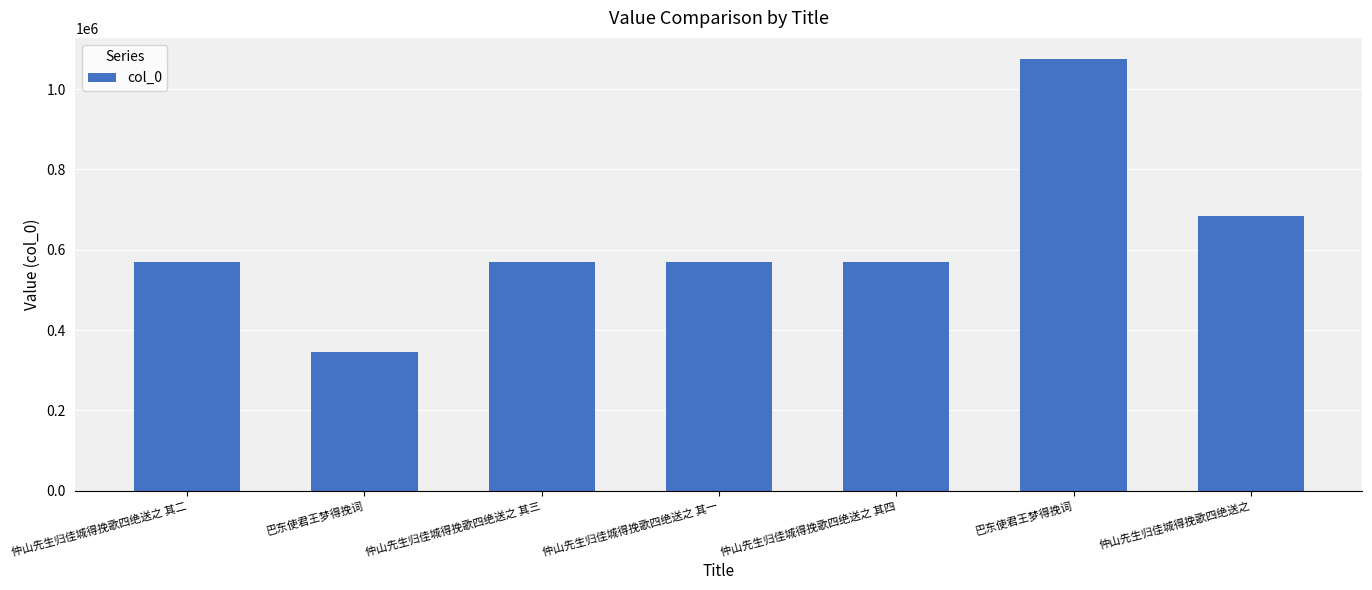

How many values are below 570411?

3